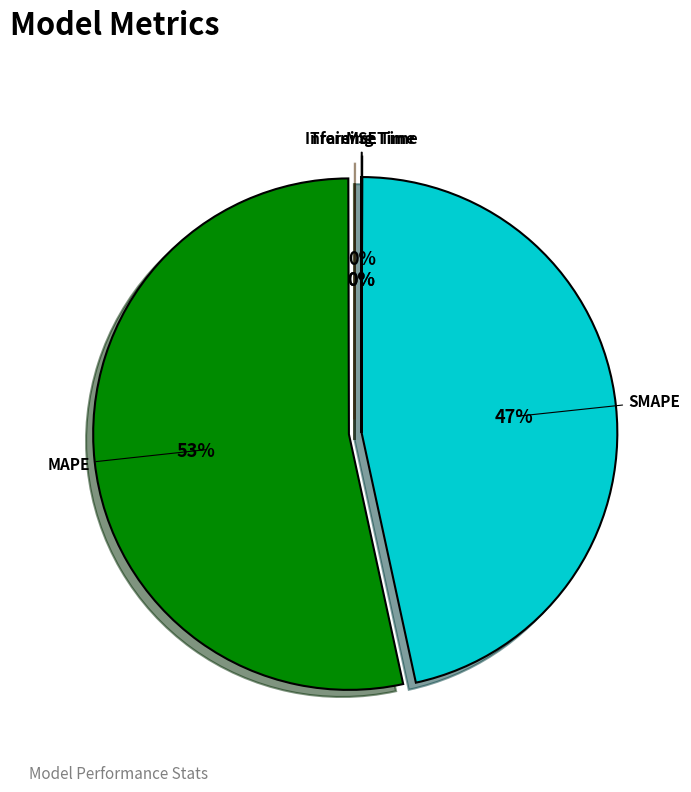

Is it true that MAPE is 48% of the pie?

False